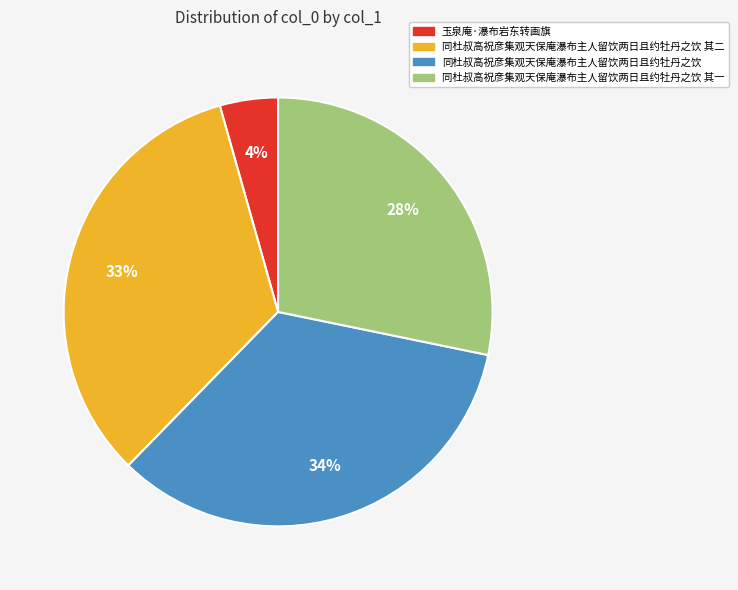

To the nearest percent, what percentage of the pie is 同杜叔高祝彦集观天保庵瀑布主人留饮两日且约牡丹之饮?

34%